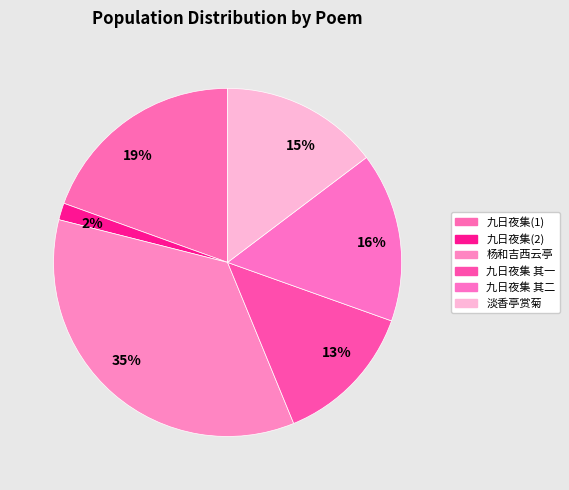

Between 2% and 16%, which is larger?

16%